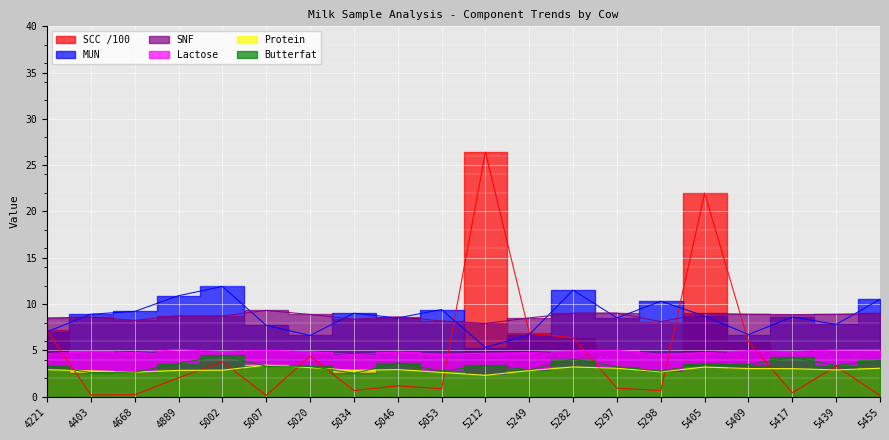

How many data points does each series have?

20